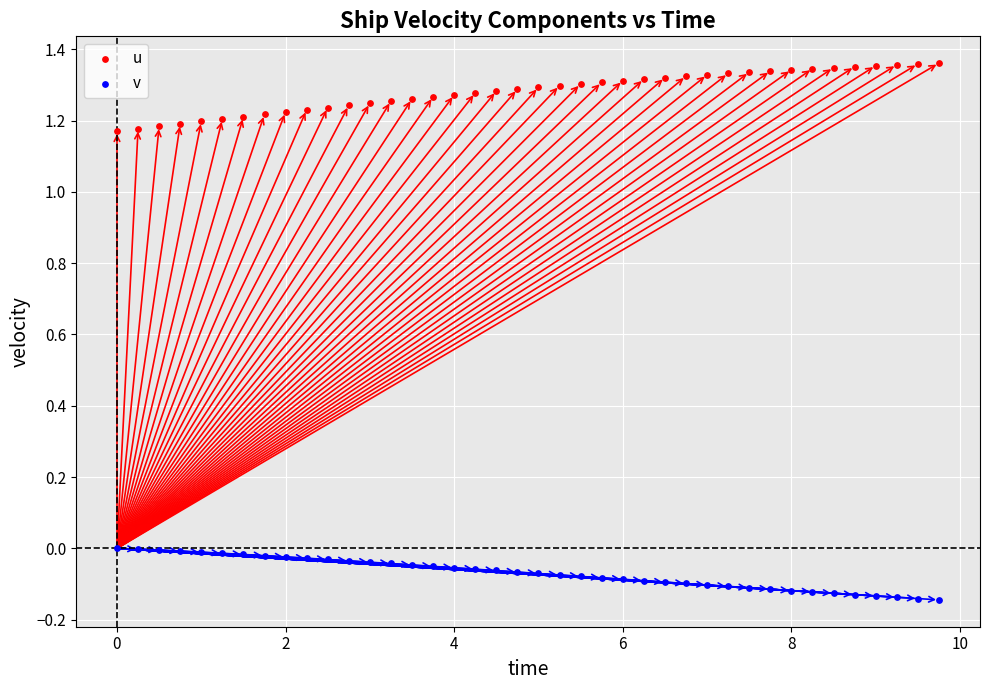

Across all data points, what is the range of X values (max minus min)?

9.8